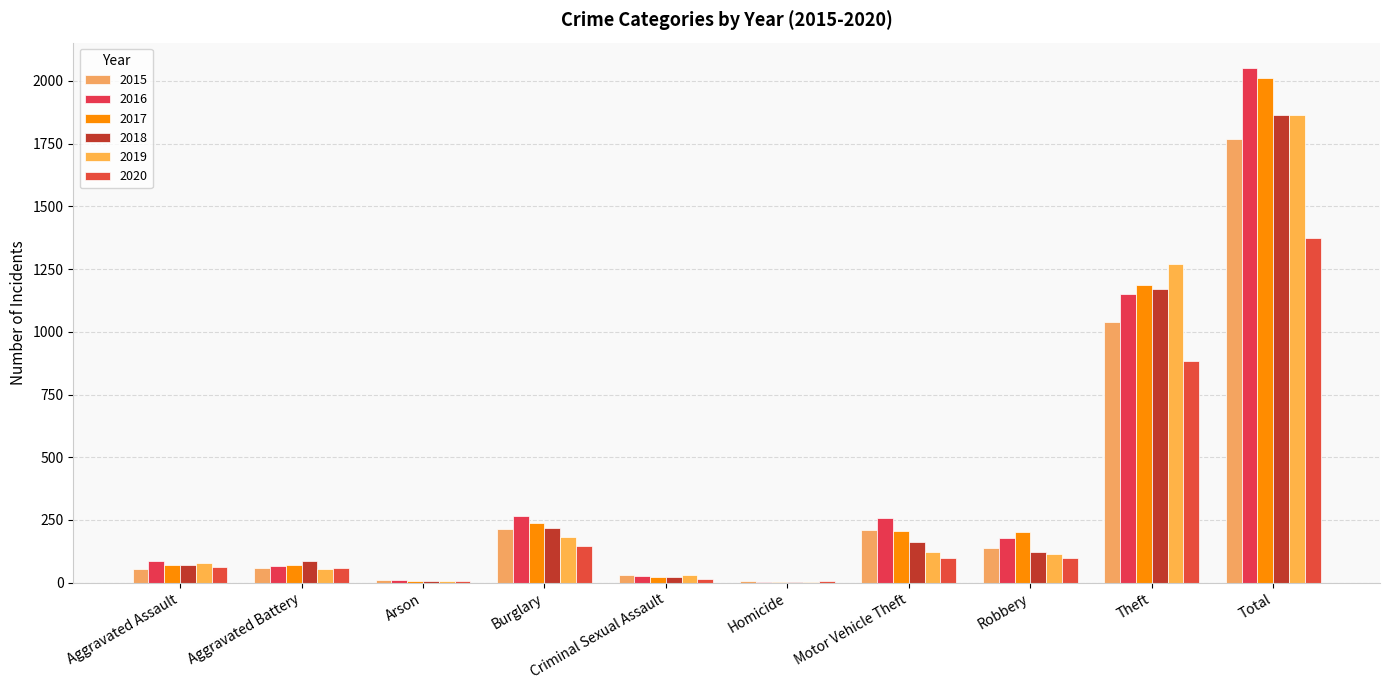

Rank the series by their maximum value, from highest to lowest.

2016, 2017, 2019, 2018, 2015, 2020